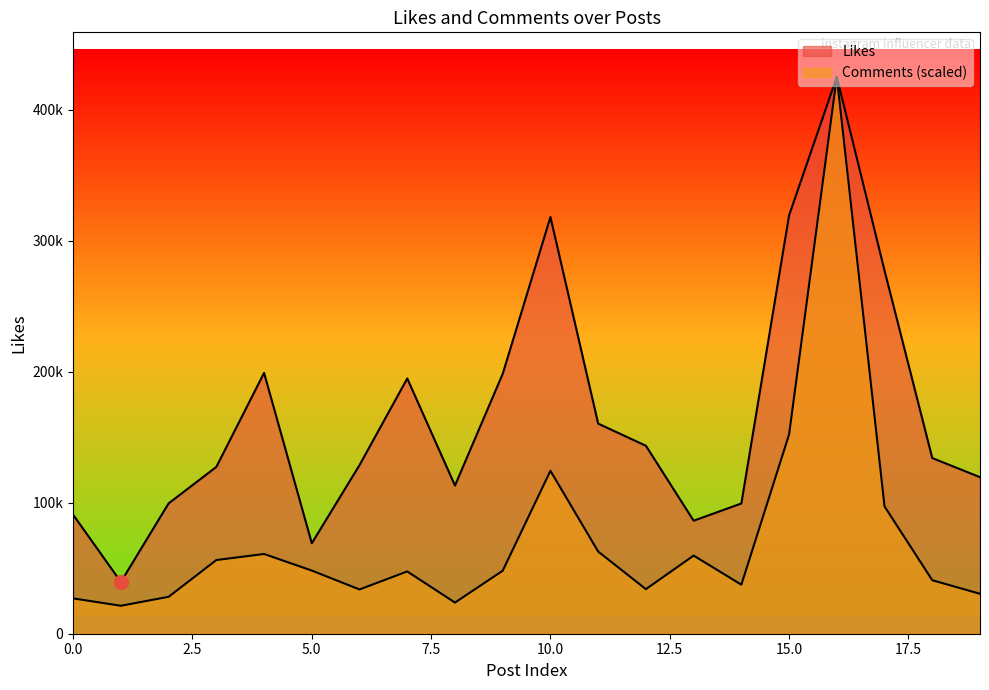

True or false: Likes and Comments intersect in this chart.

False